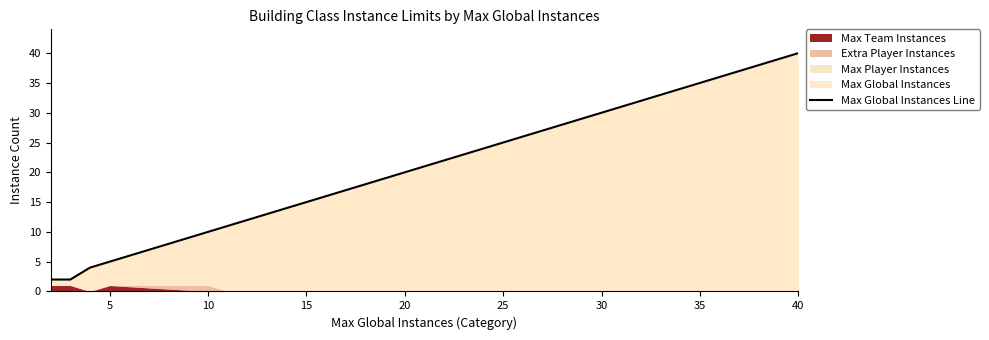

What is the smallest value displayed?

2